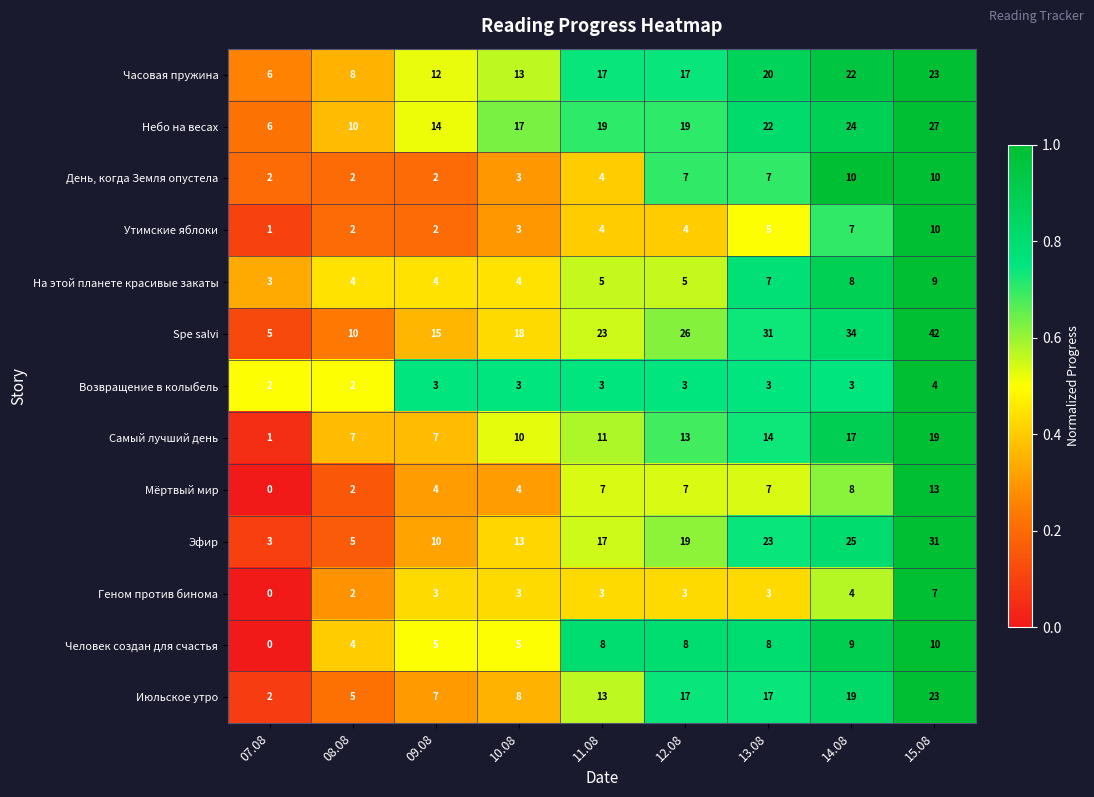

Which series has the largest total across all categories?

Spe salvi